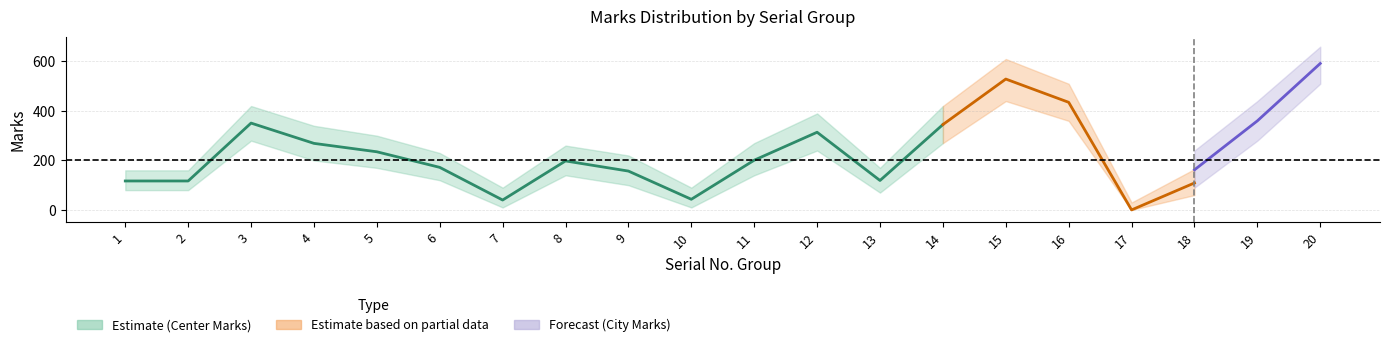

Which has a higher value, 17 or 3?

3